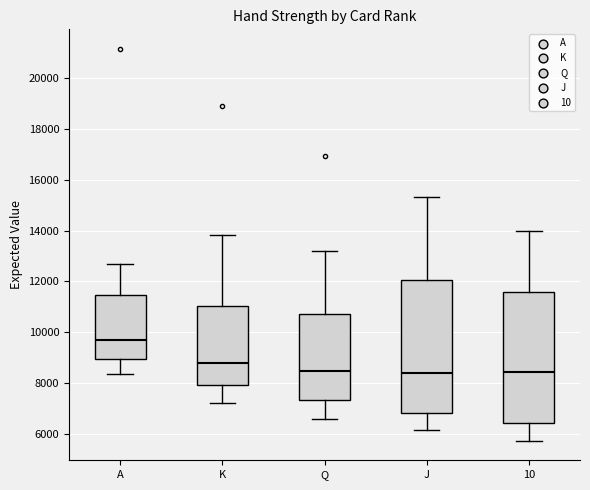

Reading left to right, read every box against the y-axis: the position of its median line, the range the box covers, and the ends of its whiskers. The values are not printed on the chart, so give them approximately, as read against the axis.

A: median 9800, box 9000 to 11400, whiskers 8400 to 12600
K: median 8800, box 8000 to 11000, whiskers 7200 to 13800
Q: median 8400, box 7400 to 10800, whiskers 6600 to 13200
J: median 8400, box 6800 to 12000, whiskers 6200 to 15400
10: median 8400, box 6400 to 11600, whiskers 5800 to 14000